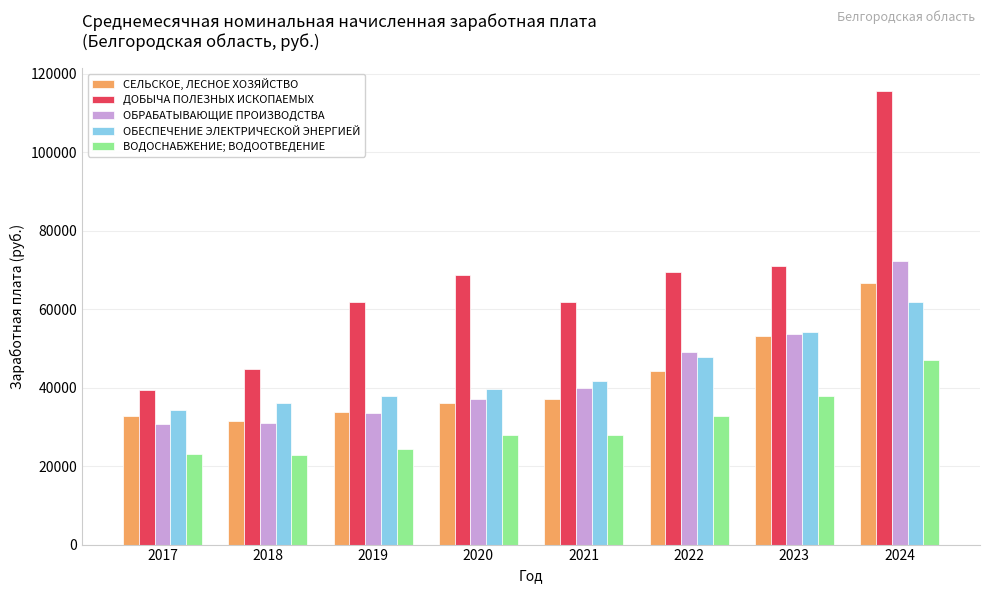

How many values in the ВОДОСНАБЖЕНИЕ; ВОДООТВЕДЕНИЕ series exceed 28037?

4